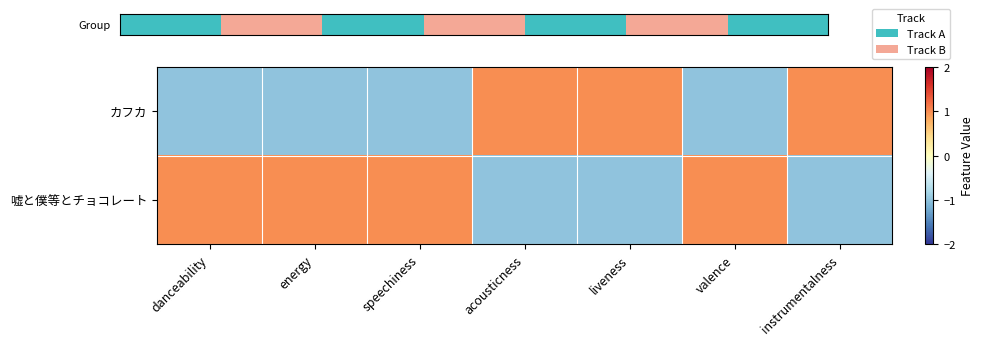

How many distinct data groups are displayed?

2